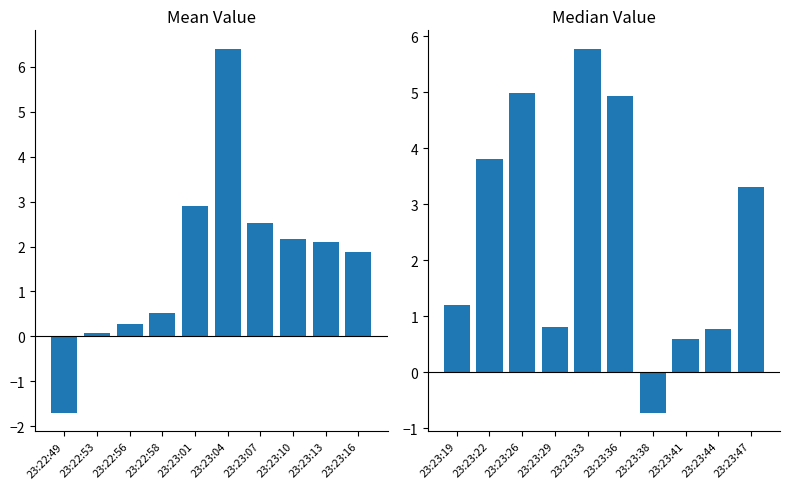

True or false: the data shows -0.5 at 23:23:38.

False